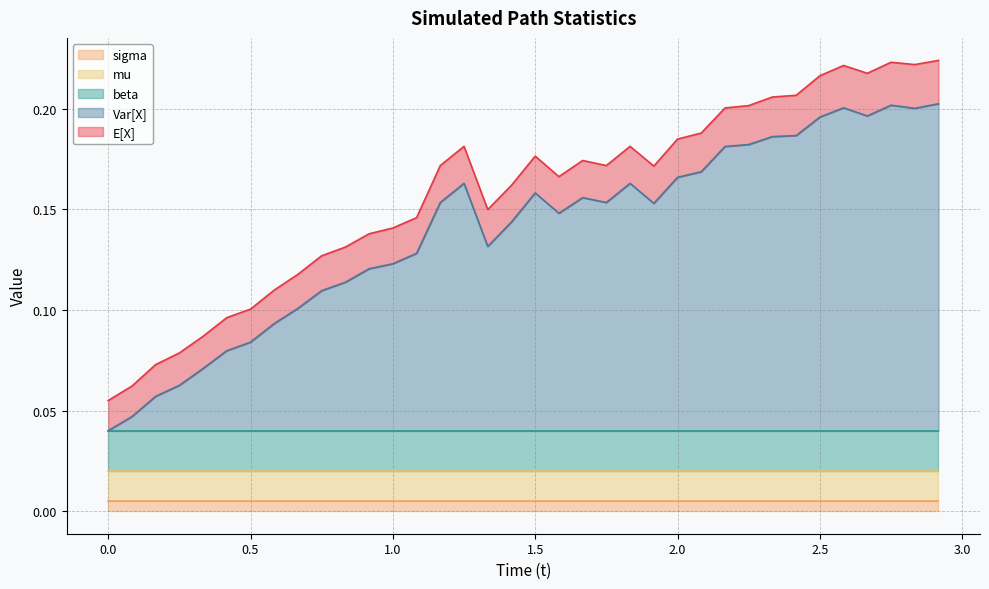

True or false: Var[X] and mu intersect in this chart.

False